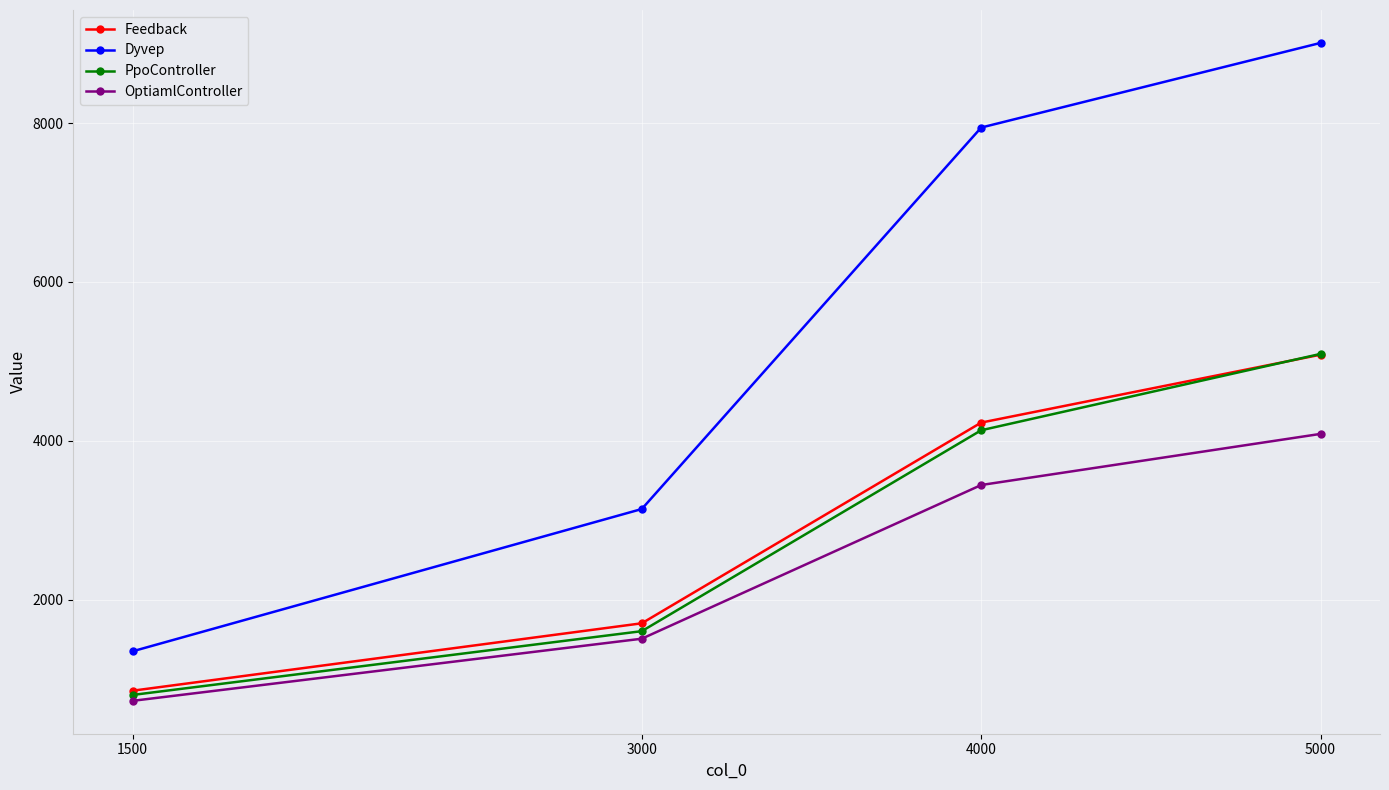

What are all the series names shown in the legend?

Feedback, Dyvep, PpoController, OptiamlController